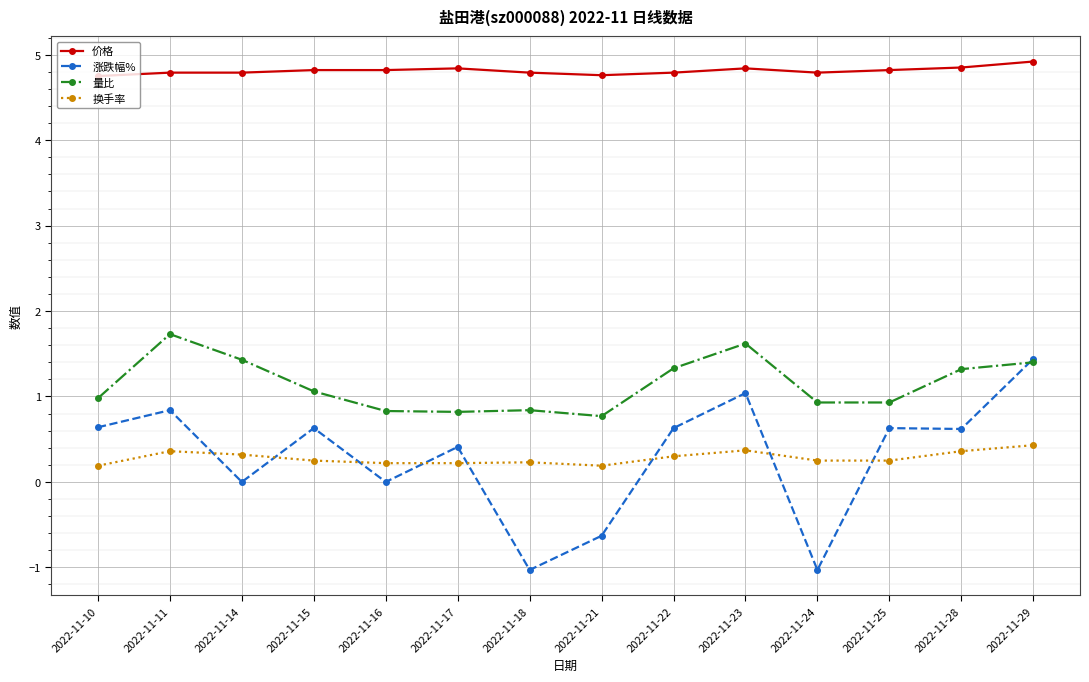

At which category does the chart reach its peak across all series?

2022-11-29